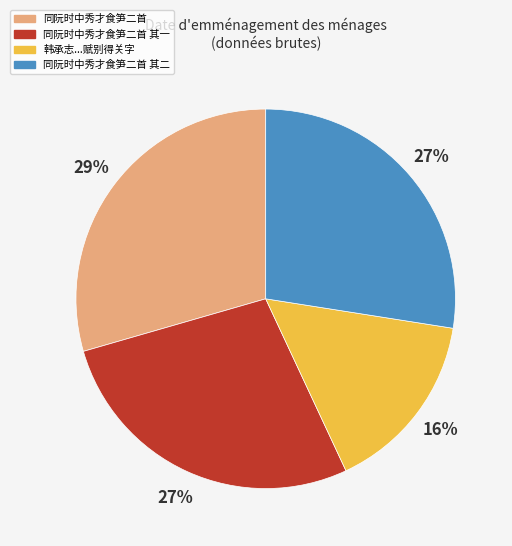

Is there any slice that represents more than half of the pie?

No